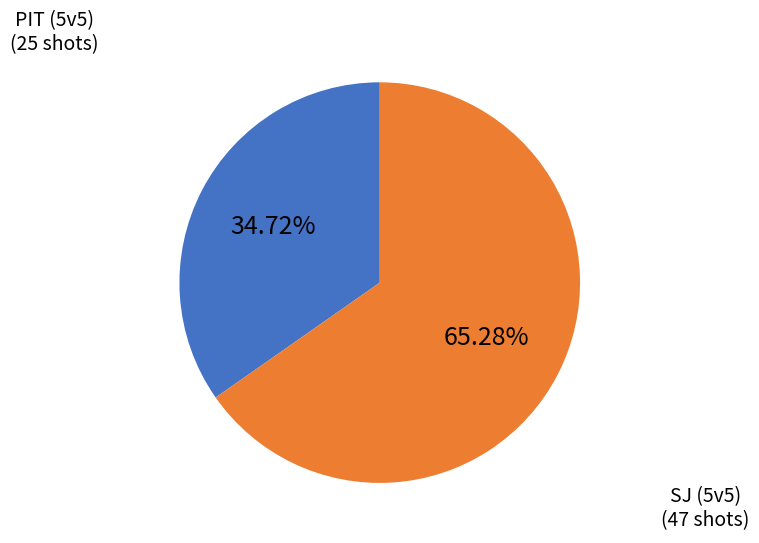

Is there a majority slice in this chart?

Yes